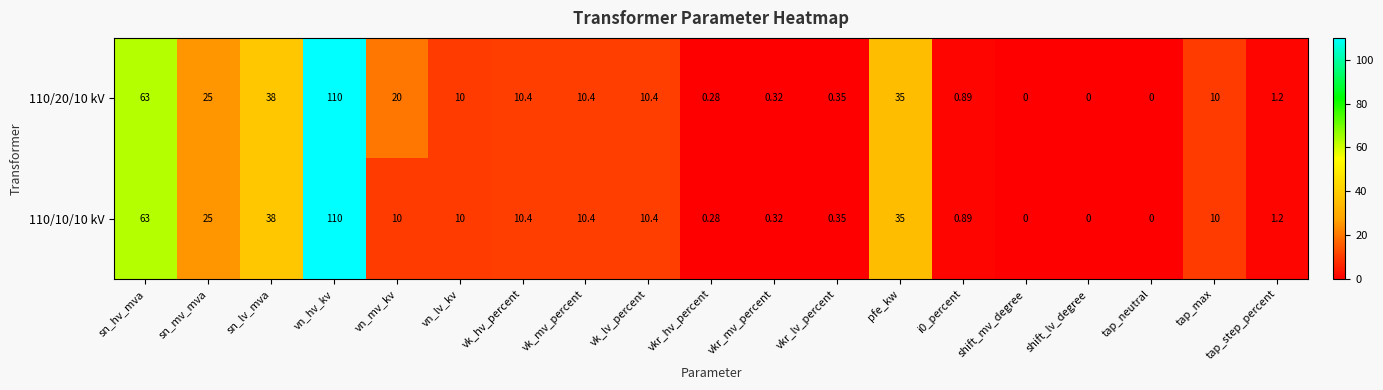

Is the value of 110/20/10 kV at tap_max greater than the value of 110/10/10 kV at vkr_mv_percent?

Yes